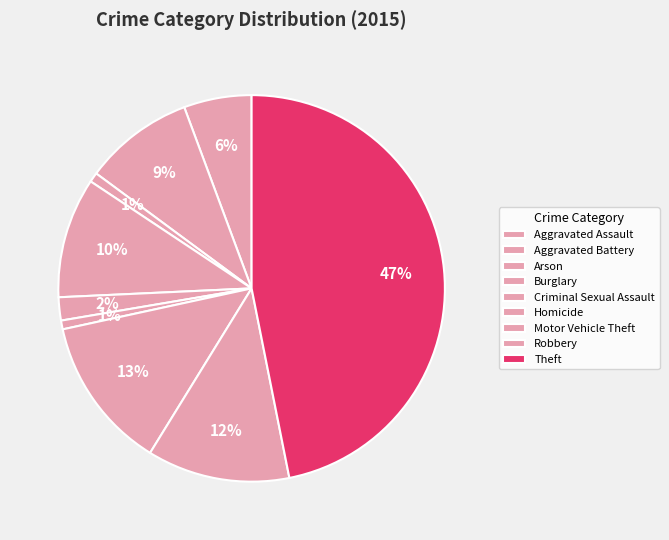

Rank the categories by value from lowest to highest.

Homicide, Arson, Criminal Sexual Assault, Aggravated Assault, Aggravated Battery, Burglary, Robbery, Motor Vehicle Theft, Theft